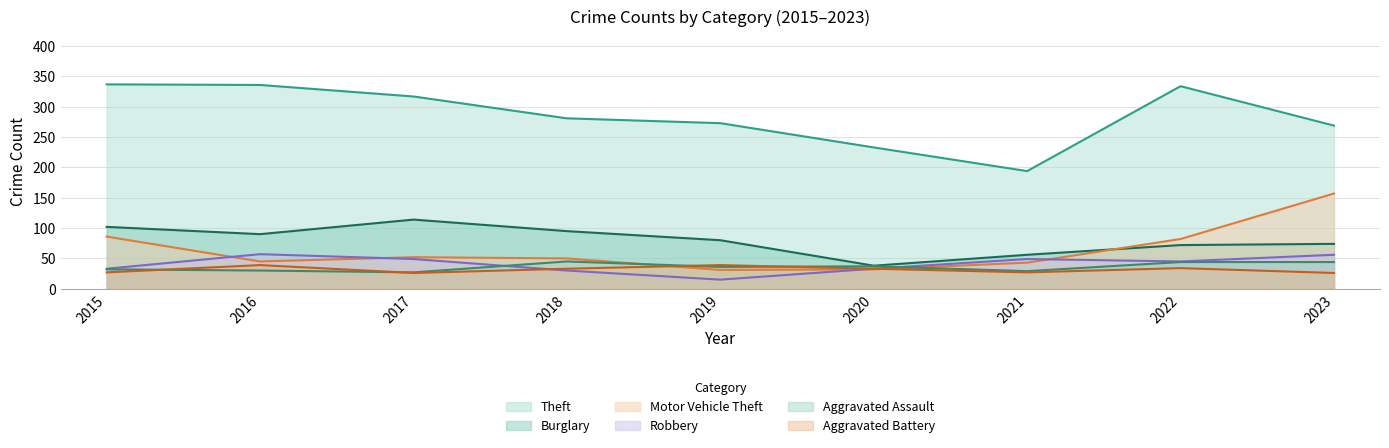

At which category is the sum across all series the highest?

2023